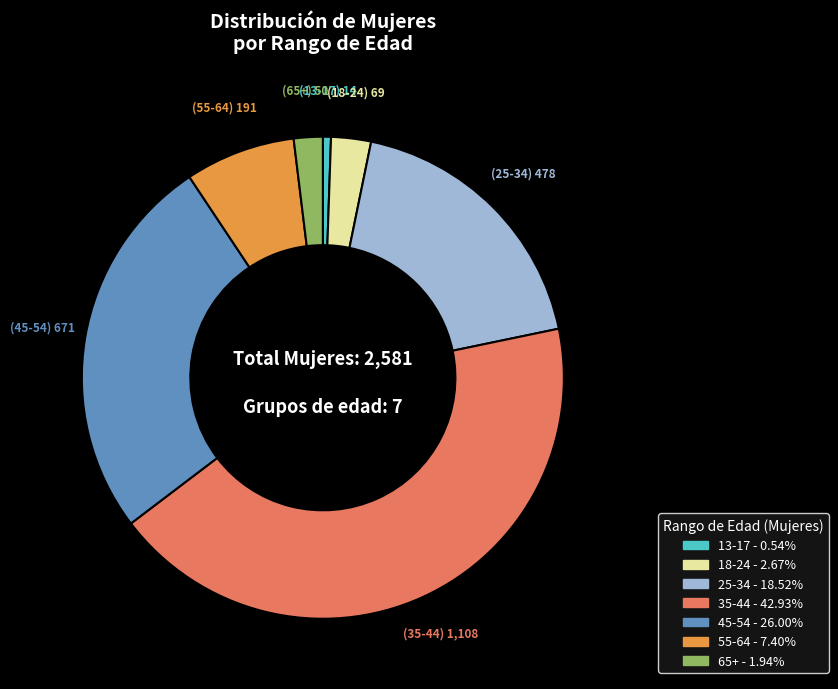

Which category has the biggest portion of the pie?

35-44